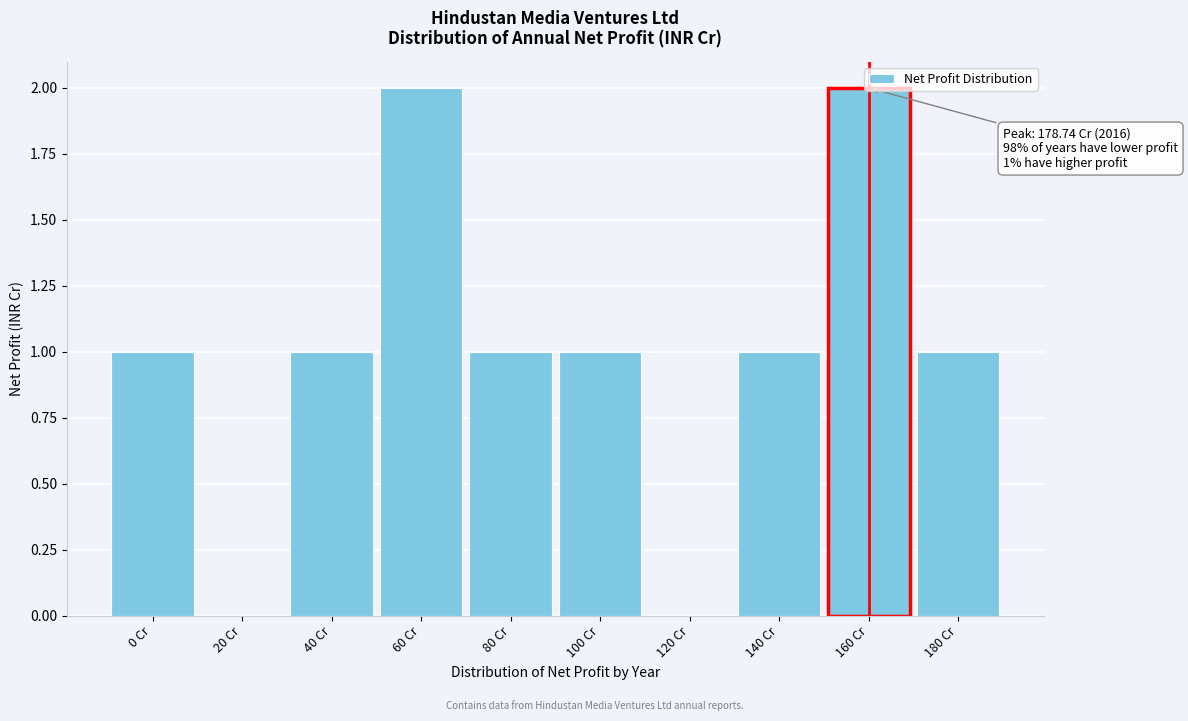

What is the sum of all values?

10